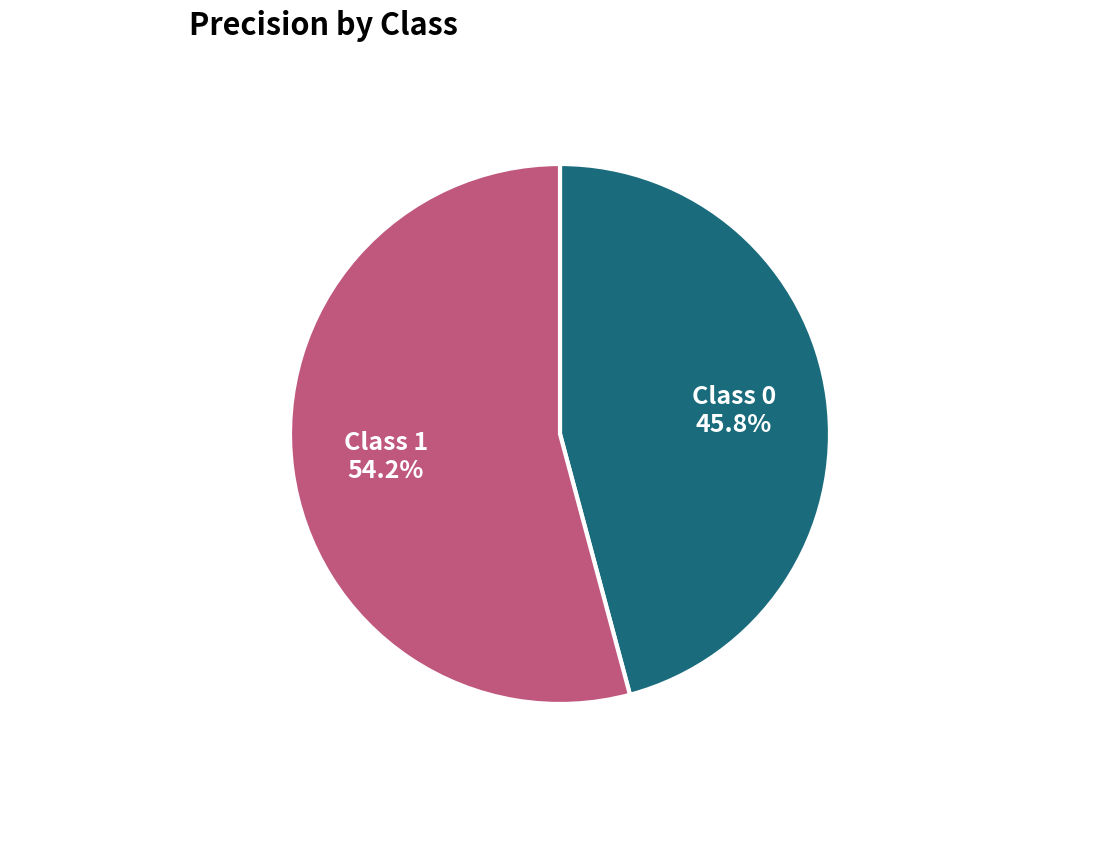

Which has a higher value, Class 1 54.2% or Class 0 45.8%?

Class 1 54.2%